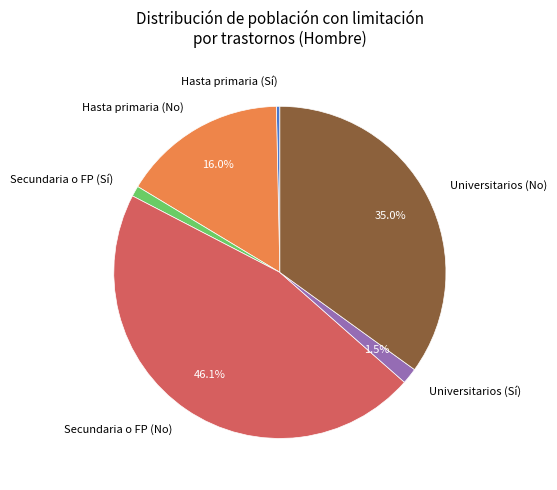

Combined, what portion of the pie is Universitarios (No) and Universitarios (Sí)?

36.5%